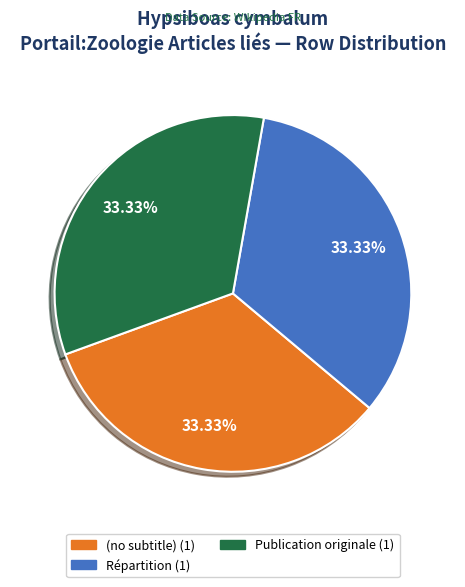

Is Répartition the majority of the pie?

No